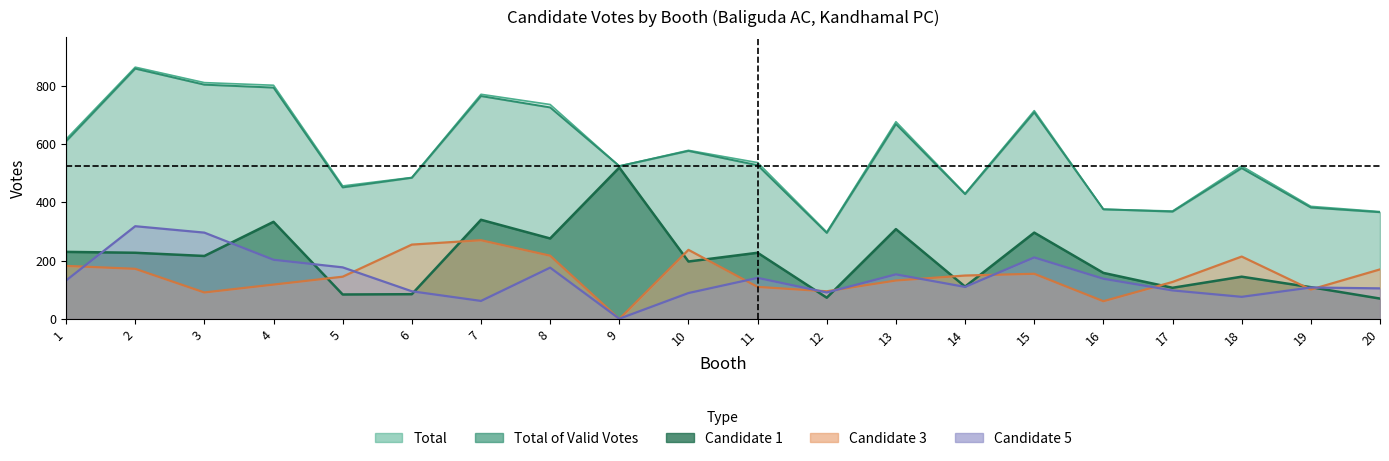

How many intersections are there between Candidate 1 and Candidate 3?

11